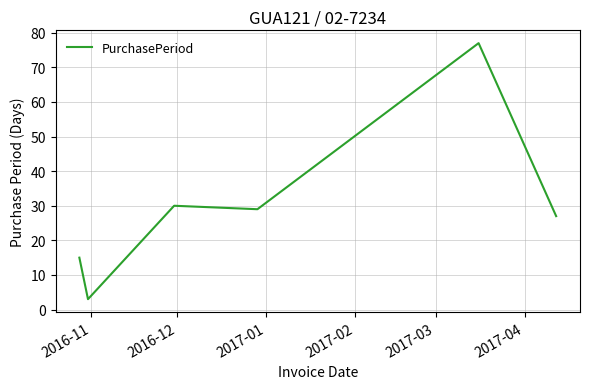

True or false: there are more than 2 points higher than both neighbors.

False